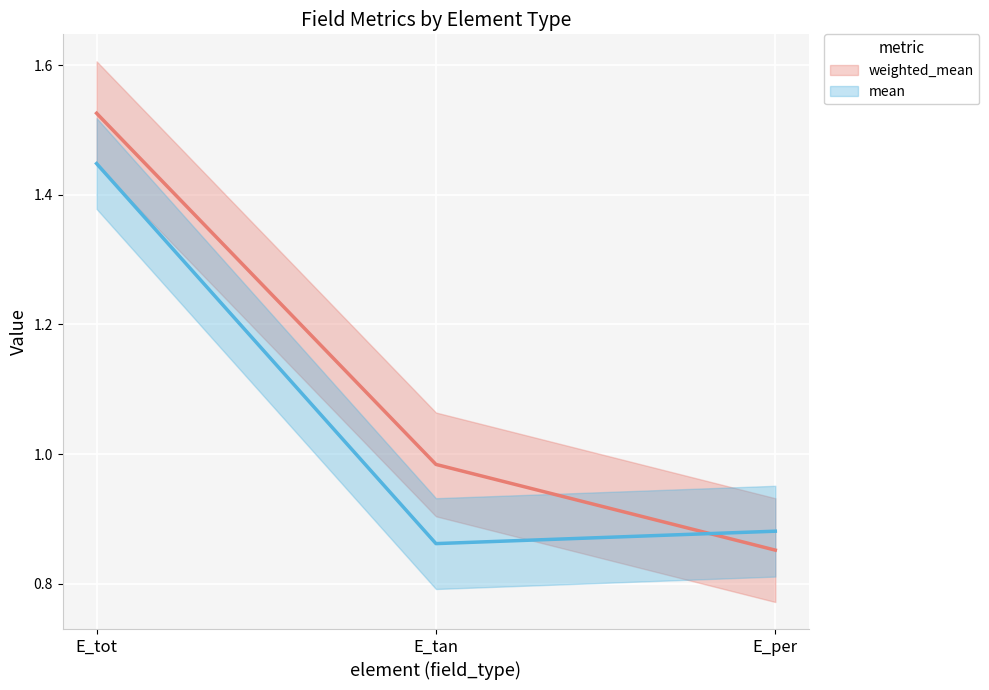

Which series has the widest spread of values?

weighted_mean